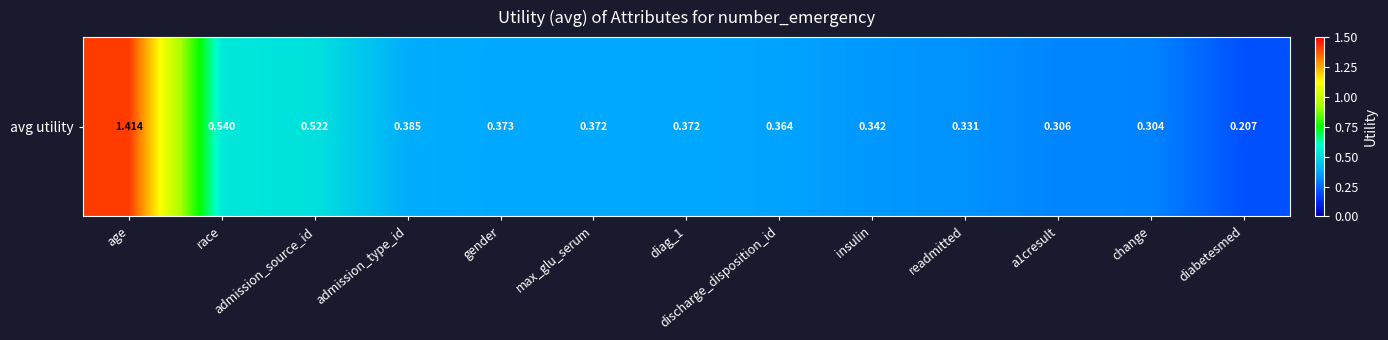

What is the maximum value shown in the chart?

1.4